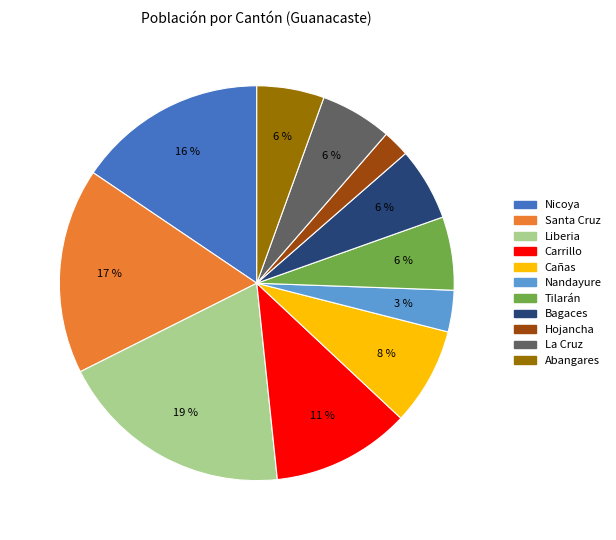

Count the number of slices in the pie.

11